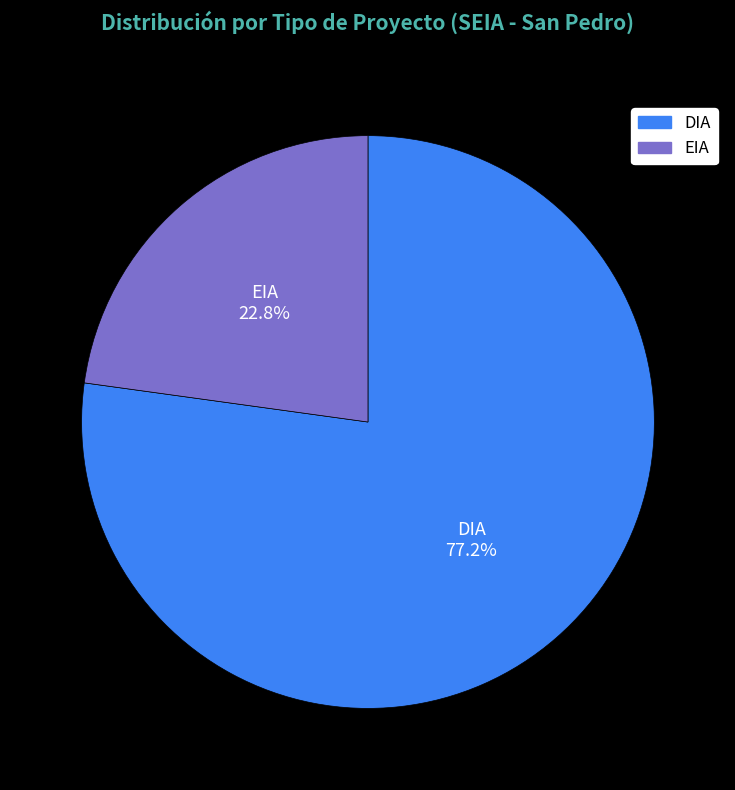

What is the smallest slice in the pie chart?

EIA